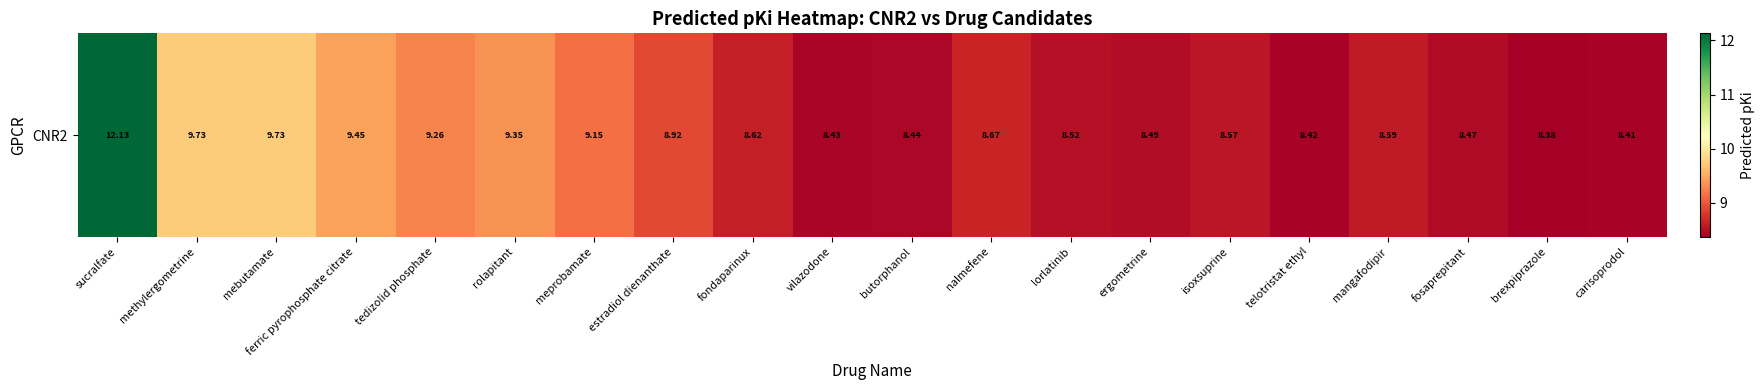

List the labels in order of value, smallest first.

brexpiprazole, carisoprodol, telotristat ethyl, vilazodone, butorphanol, fosaprepitant, ergometrine, lorlatinib, isoxsuprine, mangafodipir, fondaparinux, nalmefene, estradiol dienanthate, meprobamate, tedizolid phosphate, rolapitant, ferric pyrophosphate citrate, mebutamate, methylergometrine, sucralfate